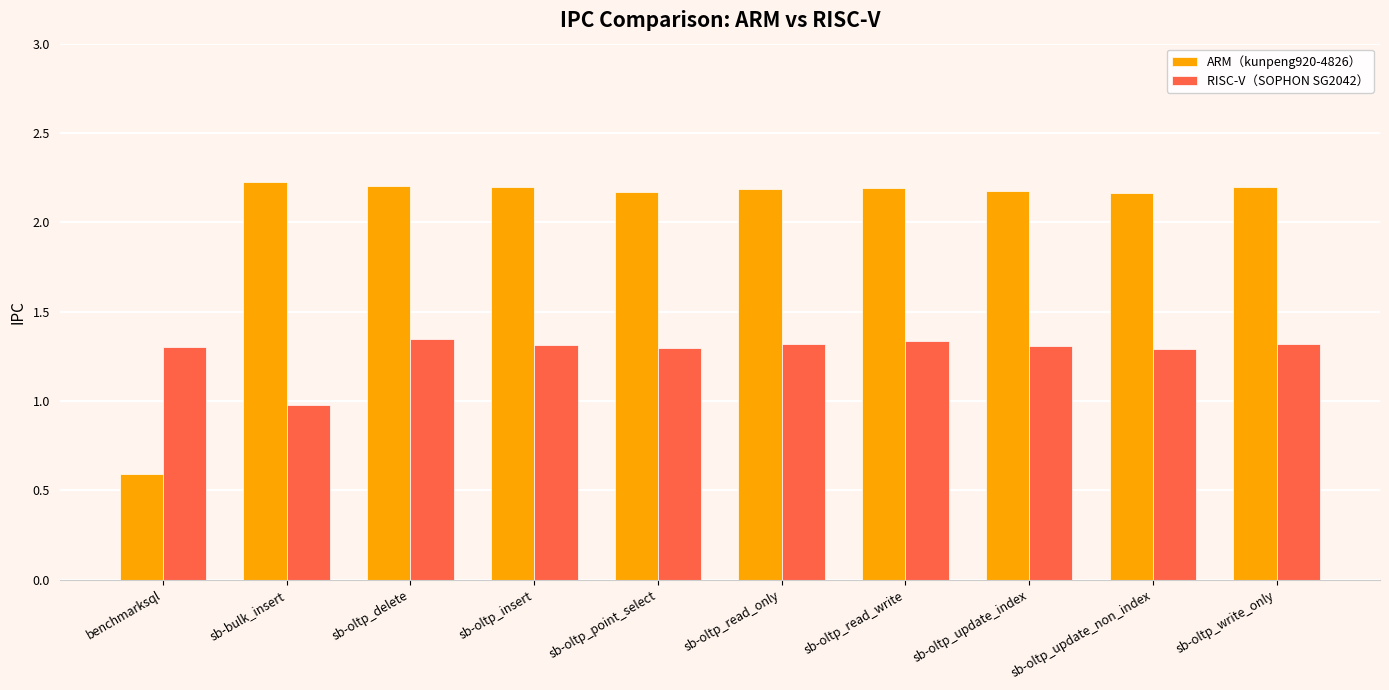

What is the minimum value for RISC-V（SOPHON SG2042）?

1.0